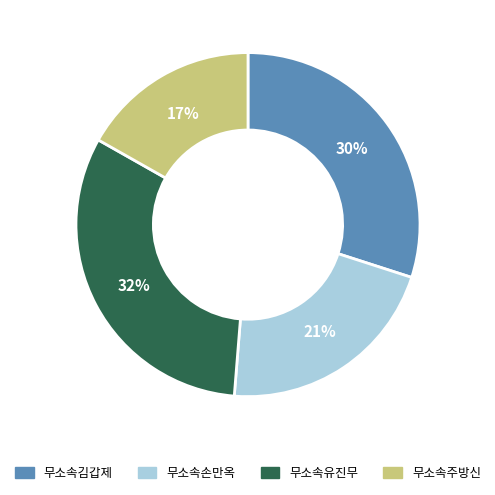

How many segments does this pie chart have?

4